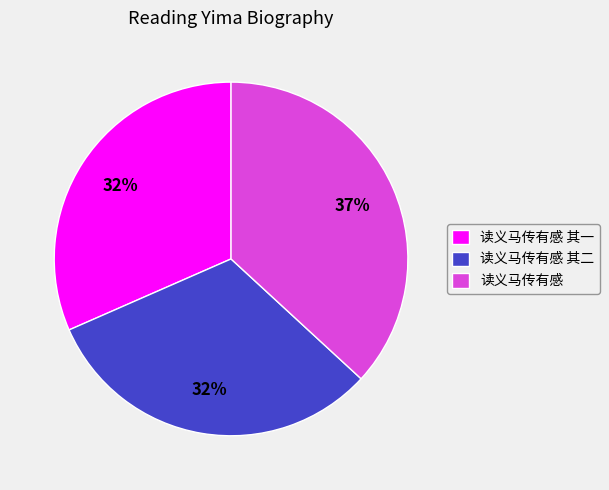

How many slices are in this pie chart?

3